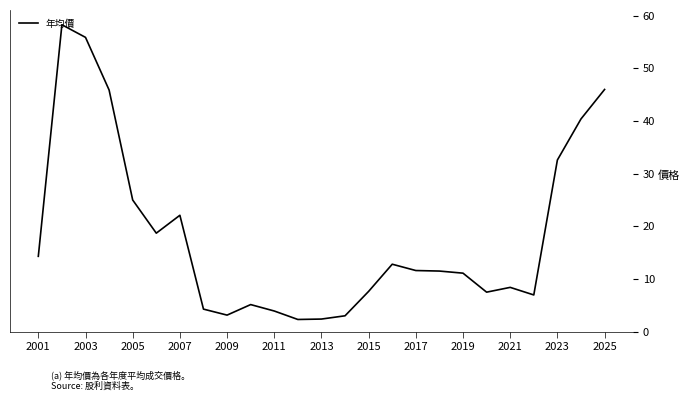

What is the greatest value displayed?

58.3